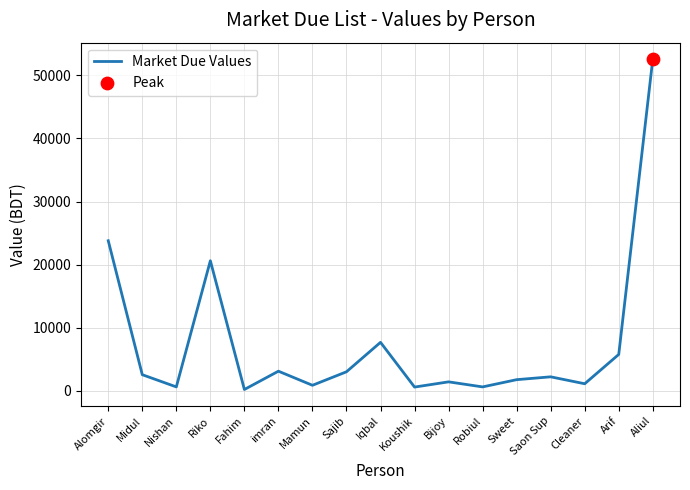

Between Sweet and Sajib, which is larger?

Sajib